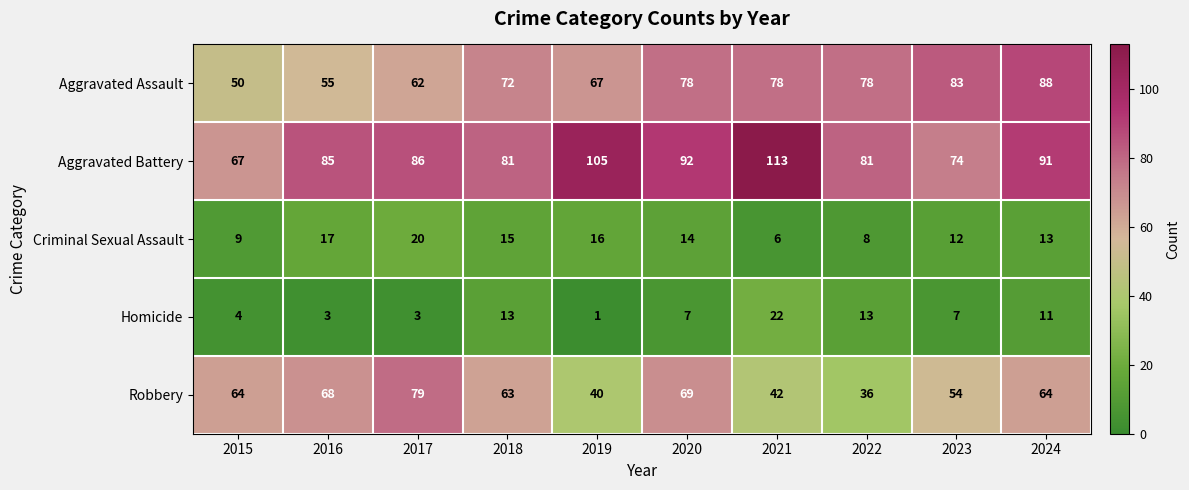

What is the difference between the maximum and minimum values in the Robbery series?

43